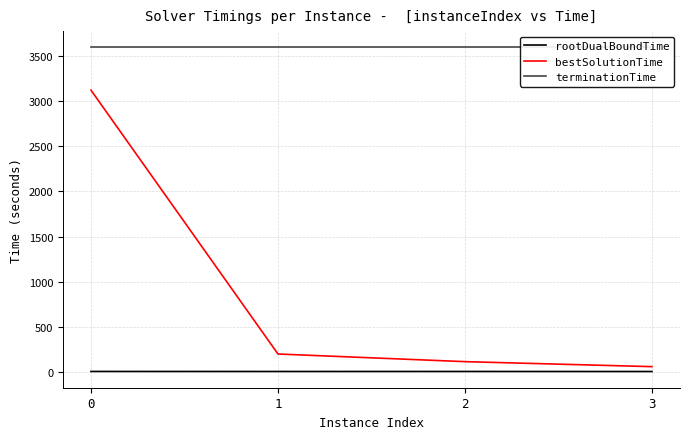

At 1, list the series in order from largest to smallest.

terminationTime, bestSolutionTime, rootDualBoundTime